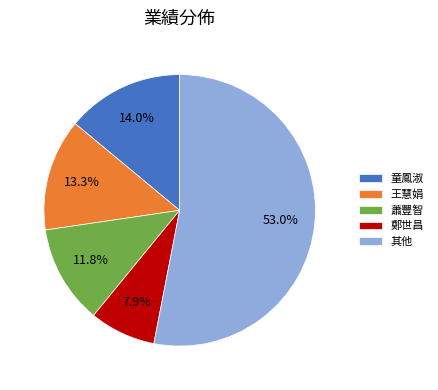

Which category has the biggest portion of the pie?

其他